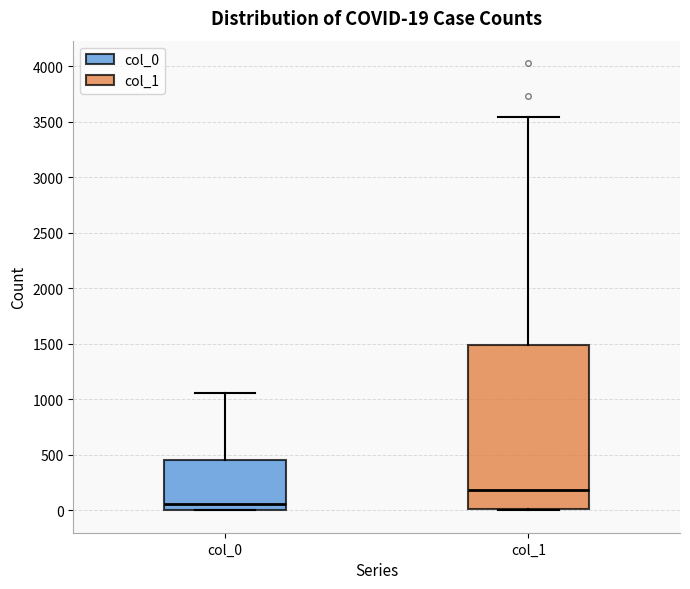

Comparing the boxes themselves (not the whiskers), which one is the tallest?

col_1